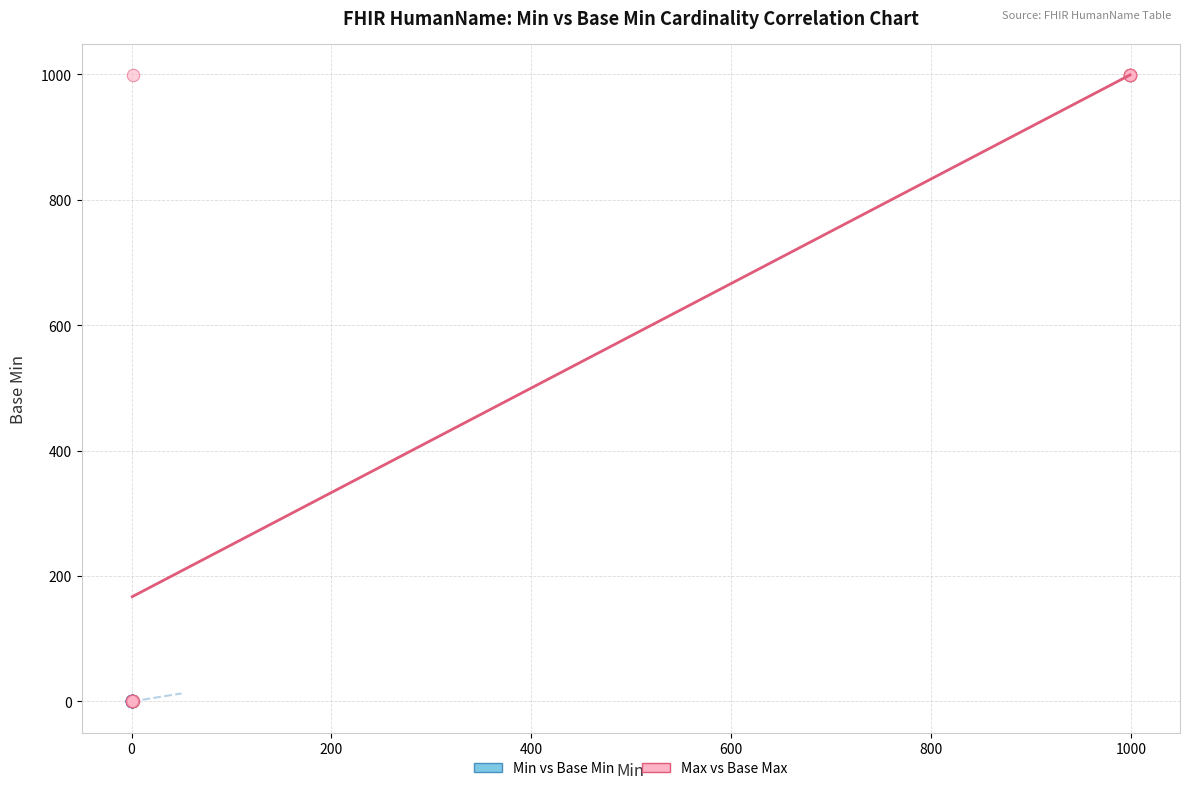

Which series has the largest Y range (max minus min)?

Max vs Base Max